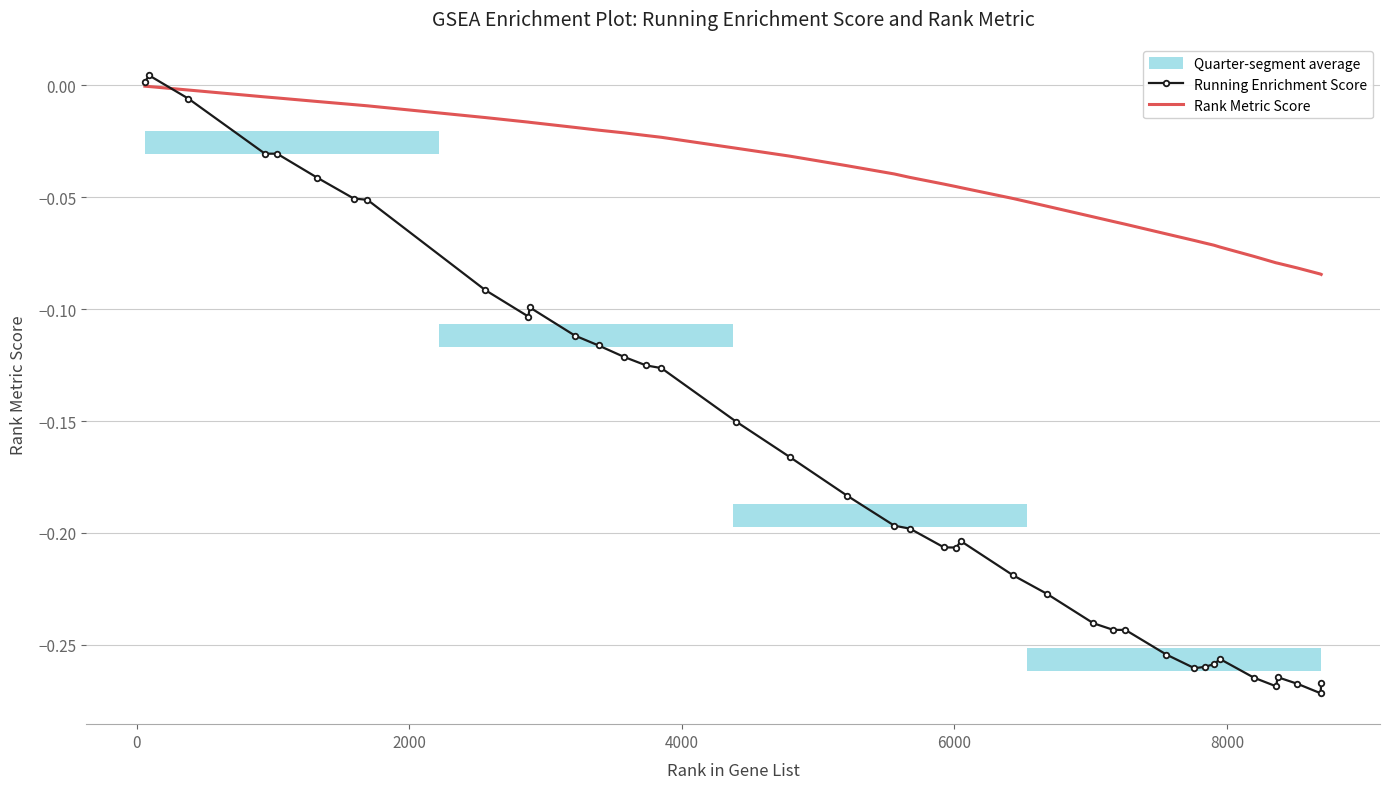

Reading left to right, extract all data points from this chart.

Running Enrichment Score: 0.0	0.0	-0.0	-0.0	-0.0	-0.0	-0.1	-0.1	-0.1	-0.1	-0.1	-0.1	-0.1	-0.1	-0.1	-0.1	-0.2	-0.2	-0.2	-0.2	-0.2	-0.2	-0.2	-0.2	-0.2	-0.2	-0.2	-0.2	-0.2	-0.3	-0.3	-0.3	-0.3	-0.3	-0.3	-0.3	-0.3	-0.3	-0.3	-0.3
Rank Metric Score: -0.0	-0.0	-0.0	-0.0	-0.0	-0.0	-0.0	-0.0	-0.0	-0.0	-0.0	-0.0	-0.0	-0.0	-0.0	-0.0	-0.0	-0.0	-0.0	-0.0	-0.0	-0.0	-0.0	-0.0	-0.1	-0.1	-0.1	-0.1	-0.1	-0.1	-0.1	-0.1	-0.1	-0.1	-0.1	-0.1	-0.1	-0.1	-0.1	-0.1